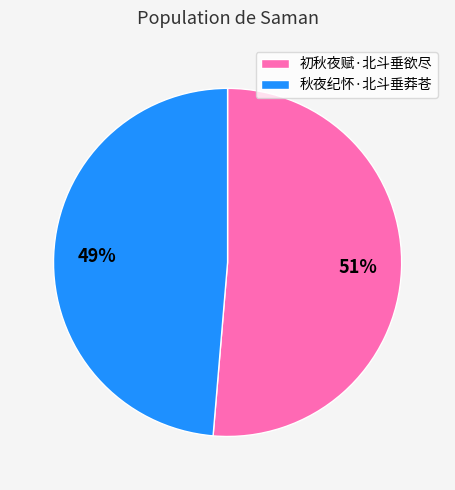

How many segments does this pie chart have?

2